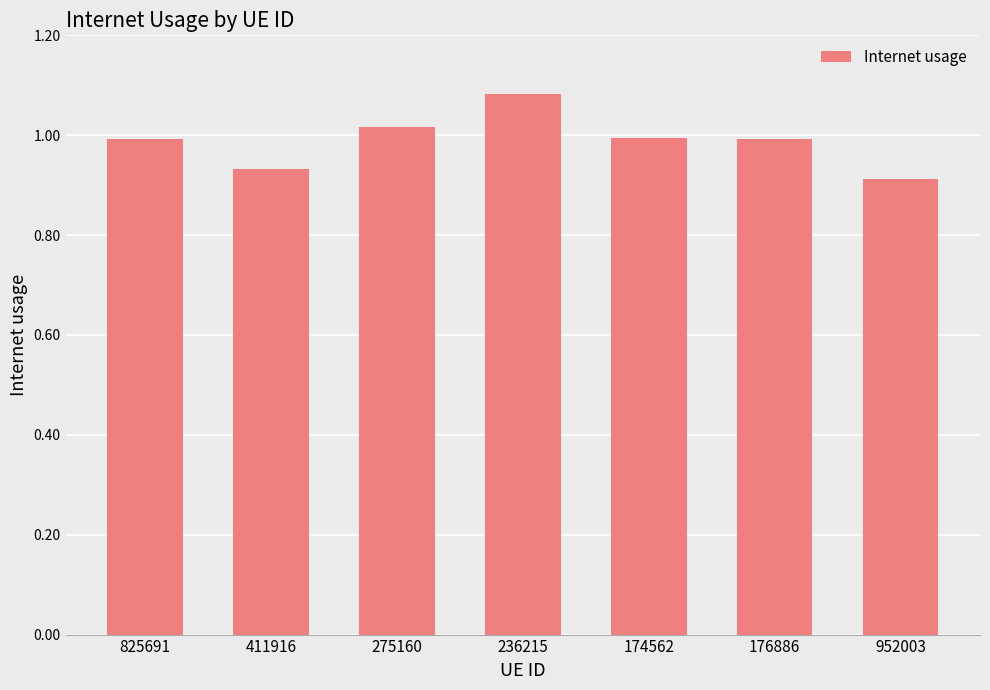

True or false: the data shows 0.5 at 275160.

False